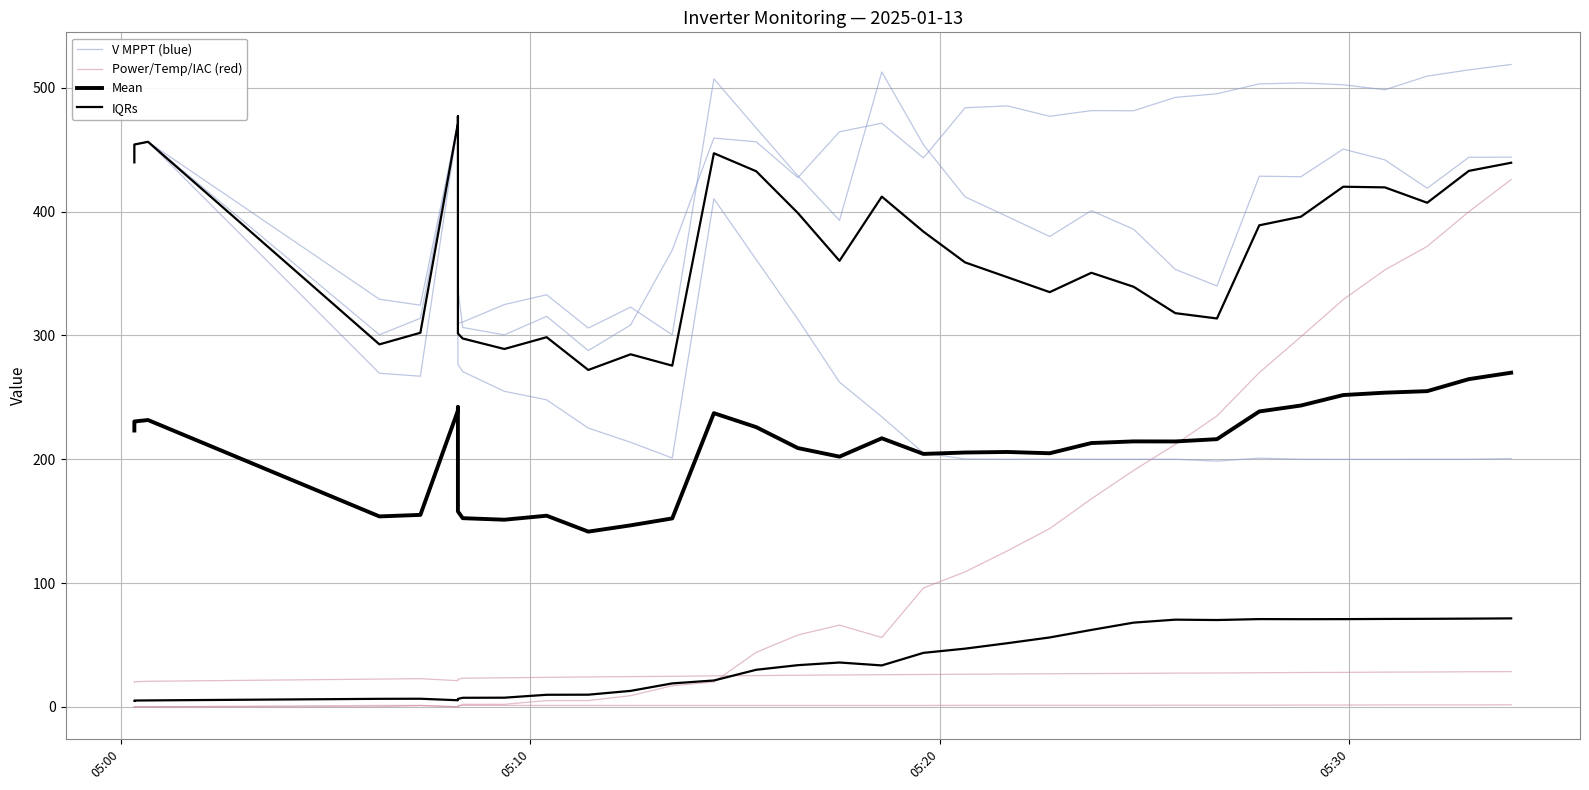

What position from the left is 05:10?

2